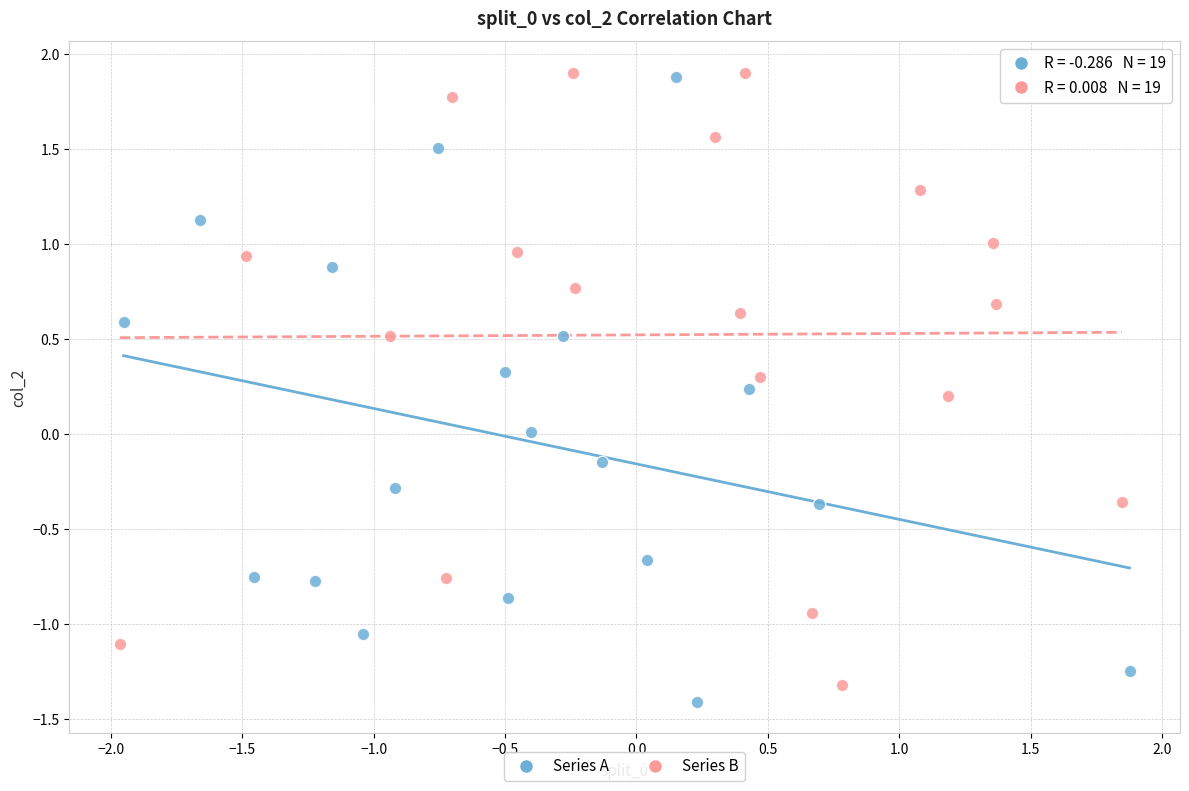

What are all the series names shown in the legend?

Series A, Series B